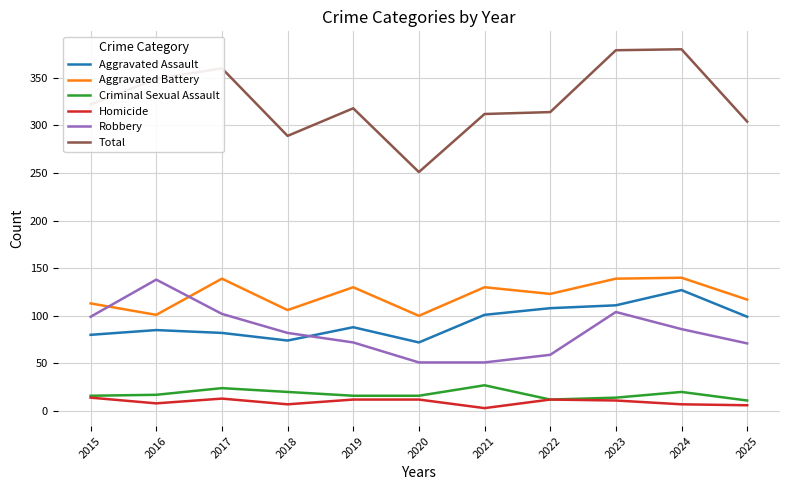

Between 2017 and 2025, which series saw the biggest shift?

Total